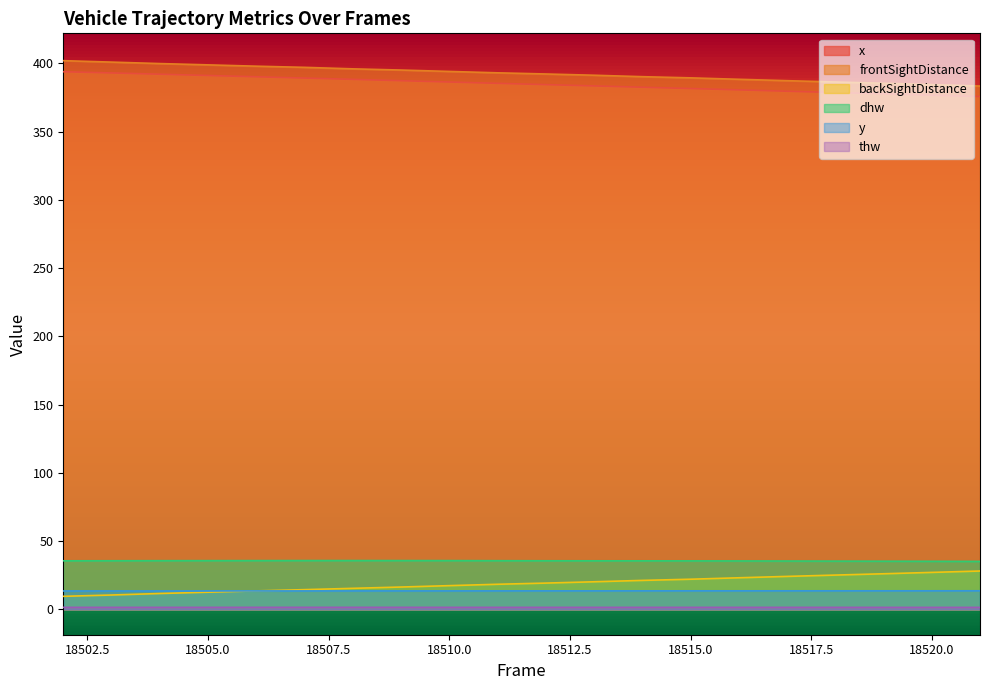

True or false: thw and dhw cross at least once.

False